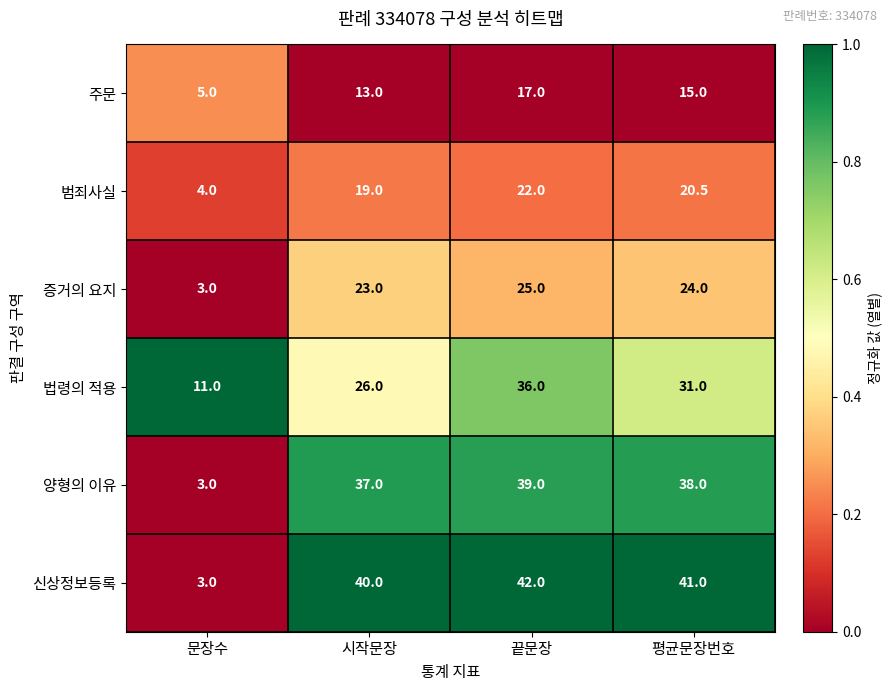

The value of 주문 at 시작문장 is 13.0. True or false?

True